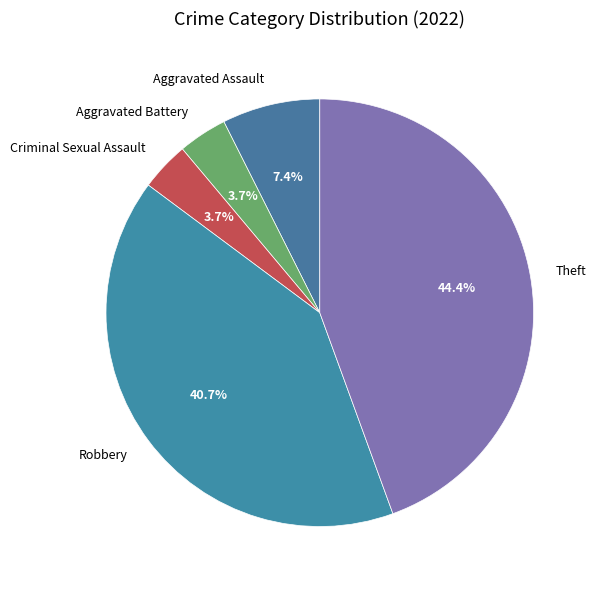

To the nearest percent, what is the average slice percentage?

20%